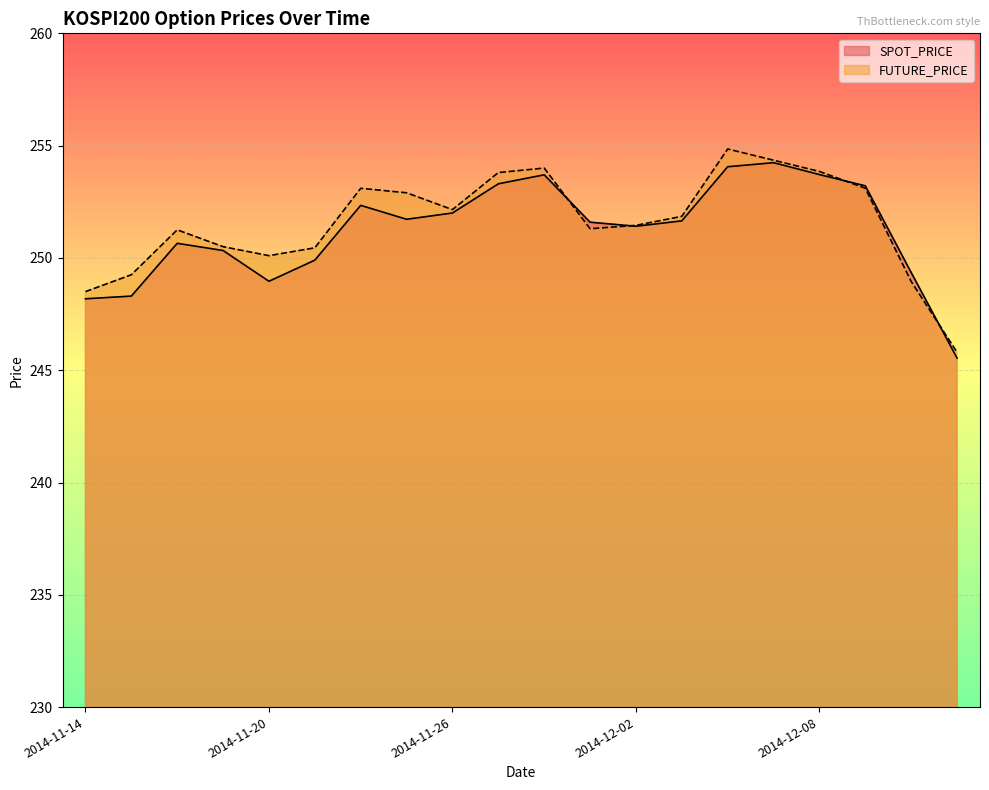

The FUTURE_PRICE series shows 415.3 at 2014-12-09. True or false?

False